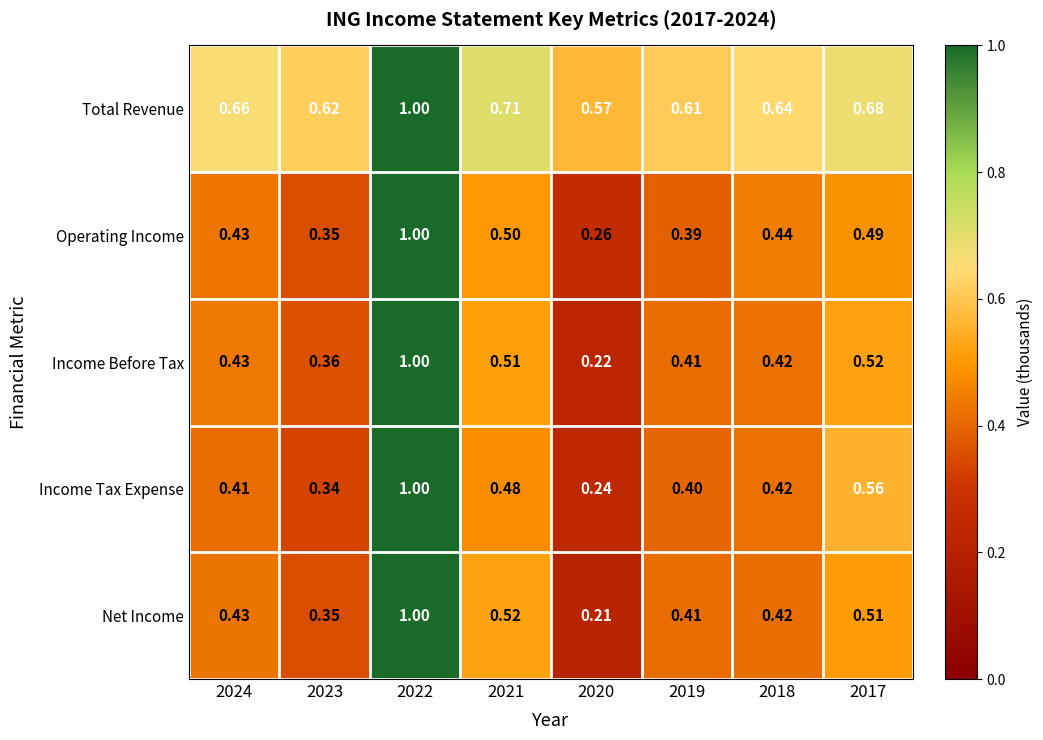

Which series has the largest total across all categories?

Total Revenue